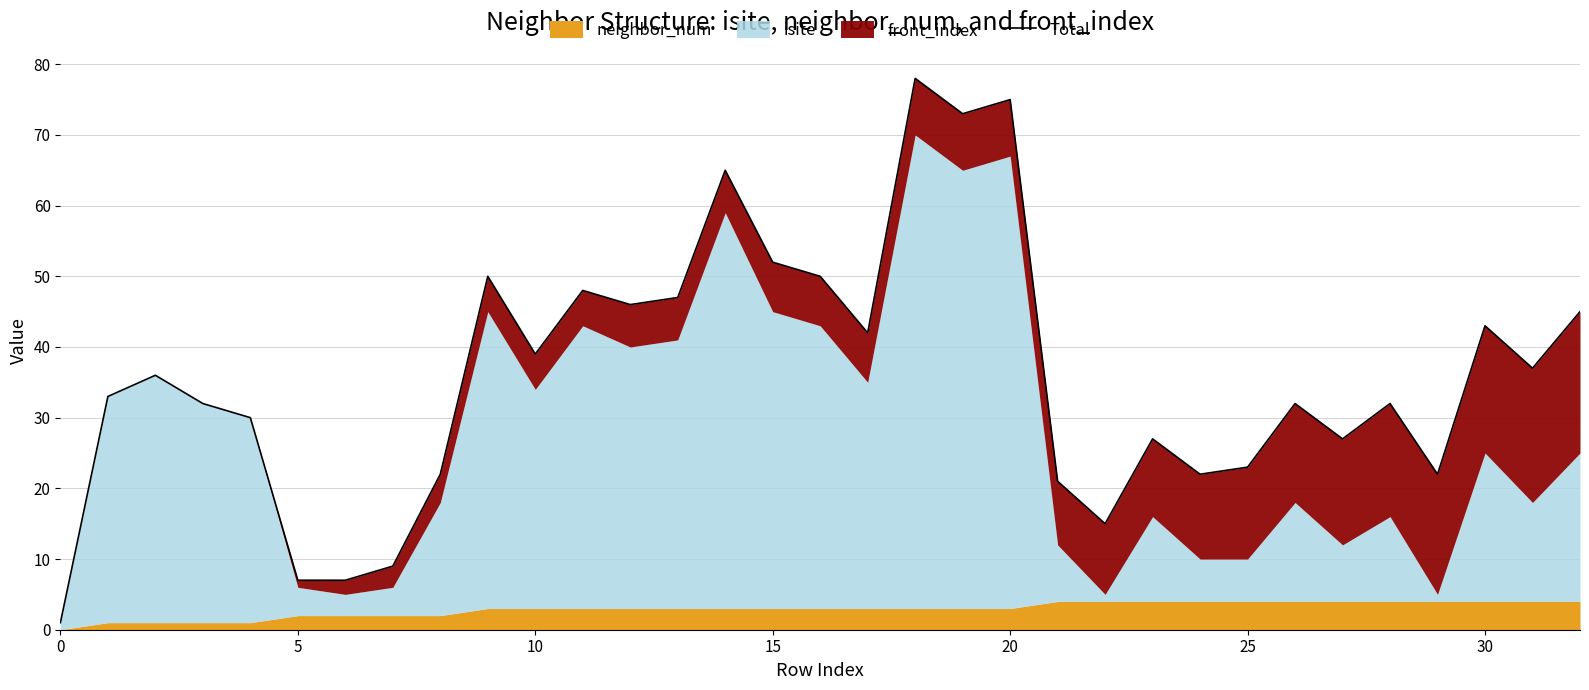

How many values are below 33?

16